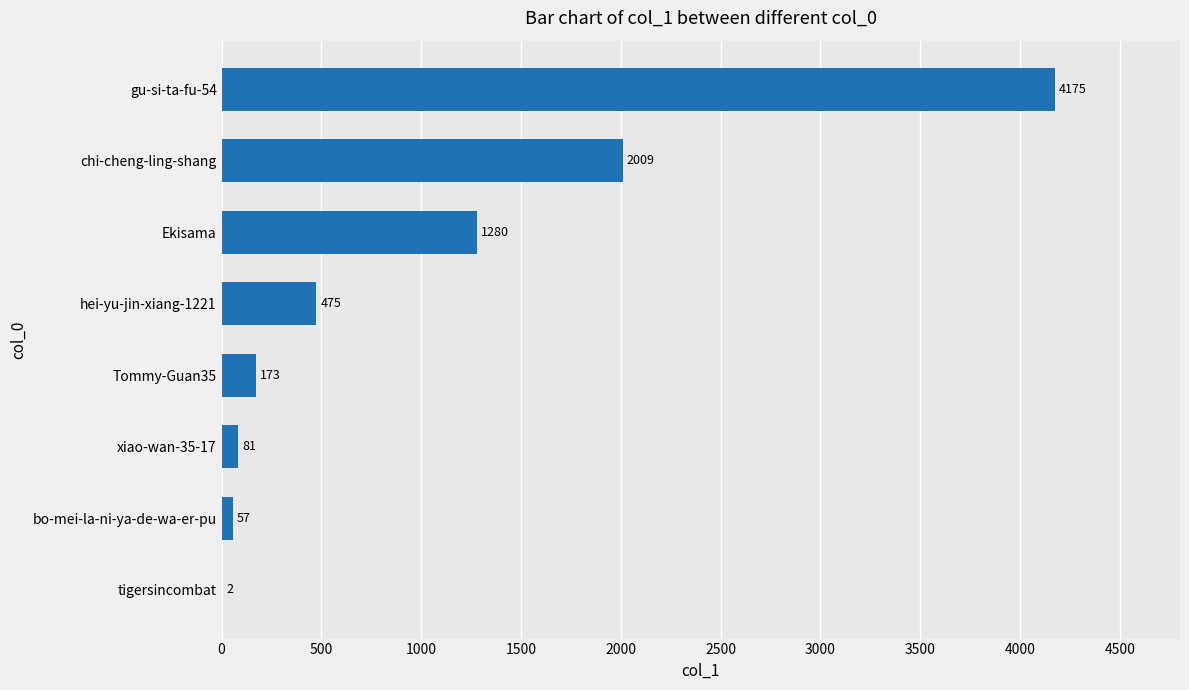

The value at Ekisama is 2297. True or false?

False